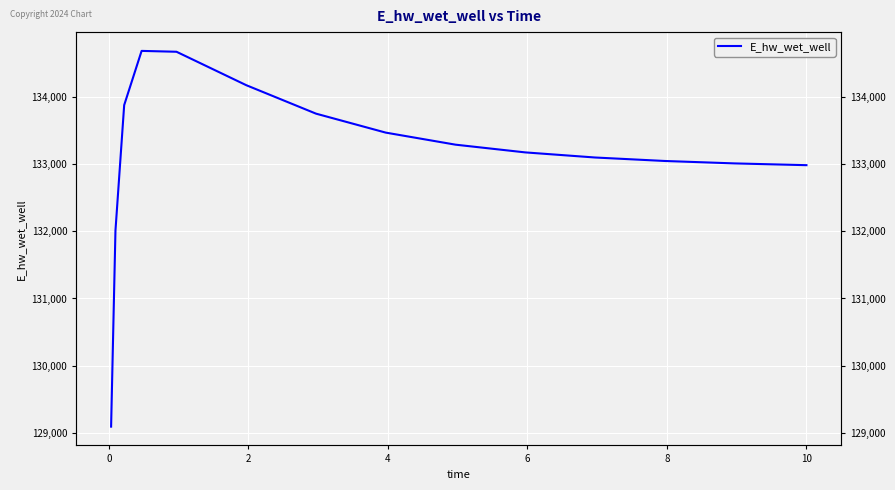

What is the minimum value shown in the chart?

129092.0